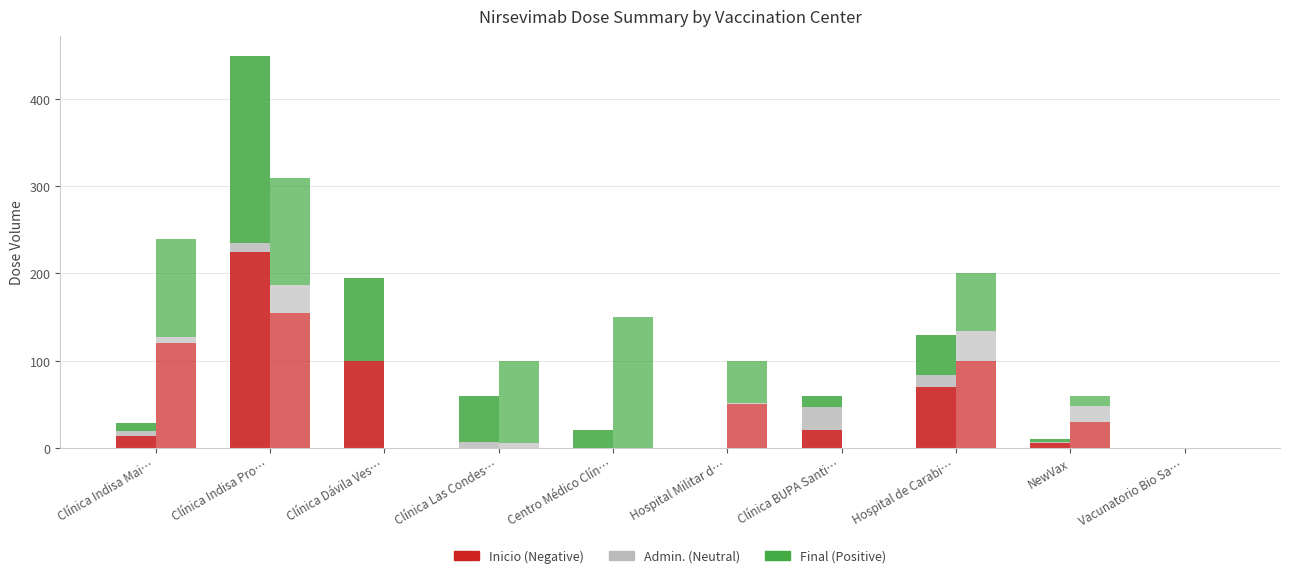

How many data points in Dosis inicio 100 mg are less than 30?

5